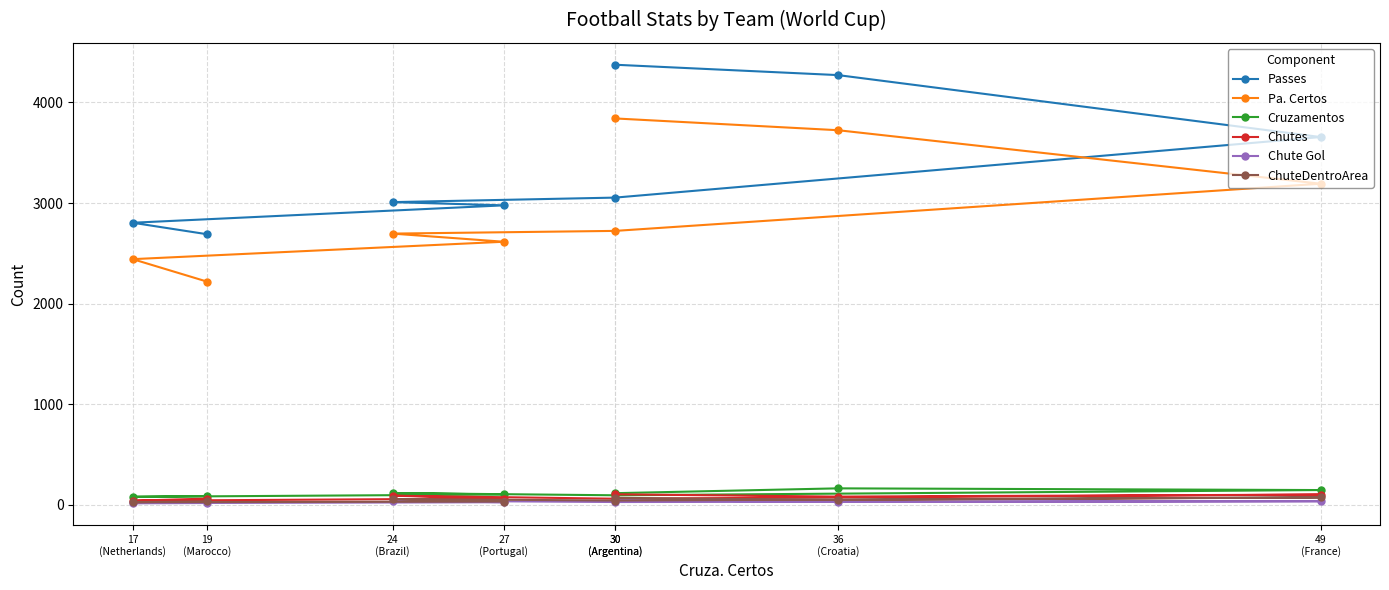

Between 30
(Argentina) and 30
(Argentina), which is larger?

30
(Argentina)